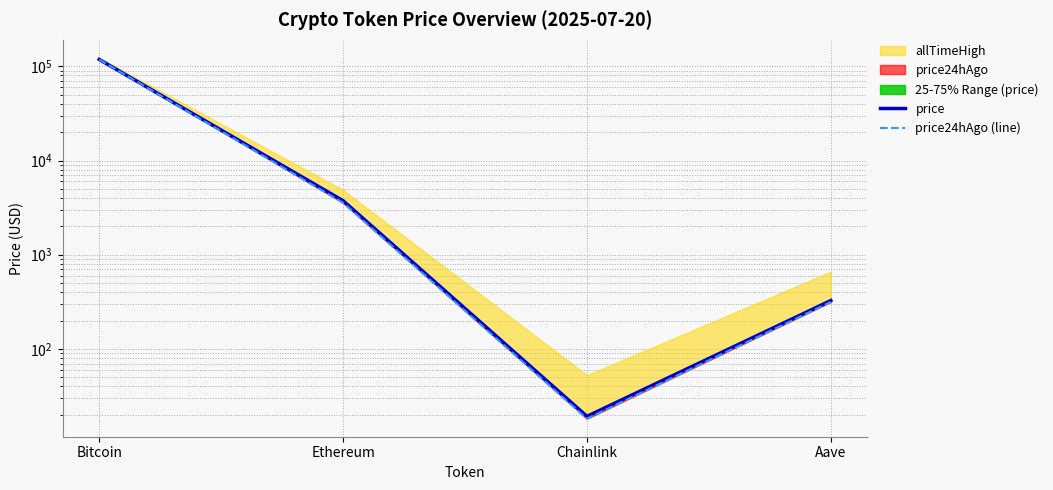

At which label is price closest to 59126?

Ethereum